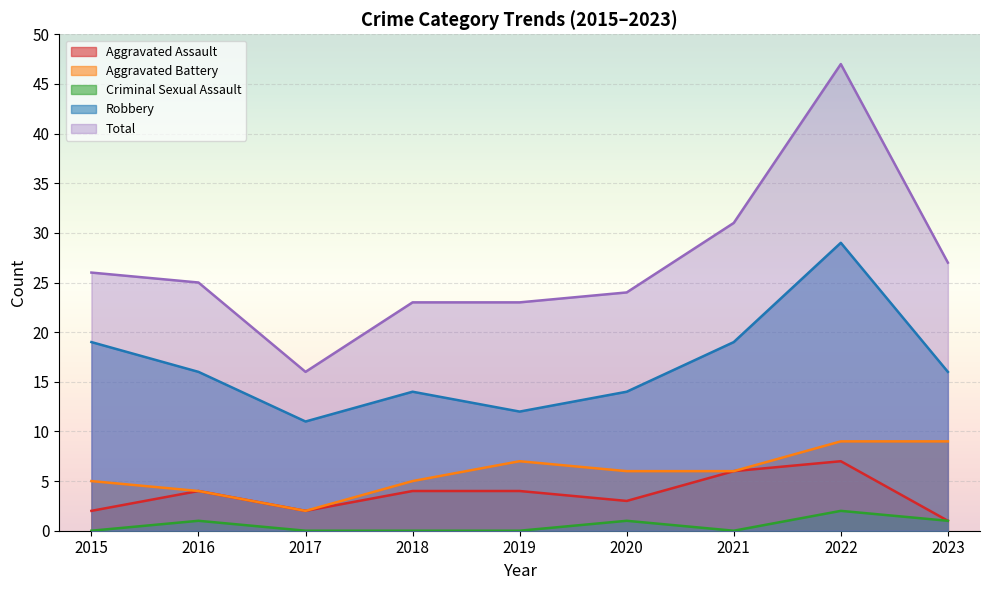

Does the chart display data point markers on the line(s)?

No